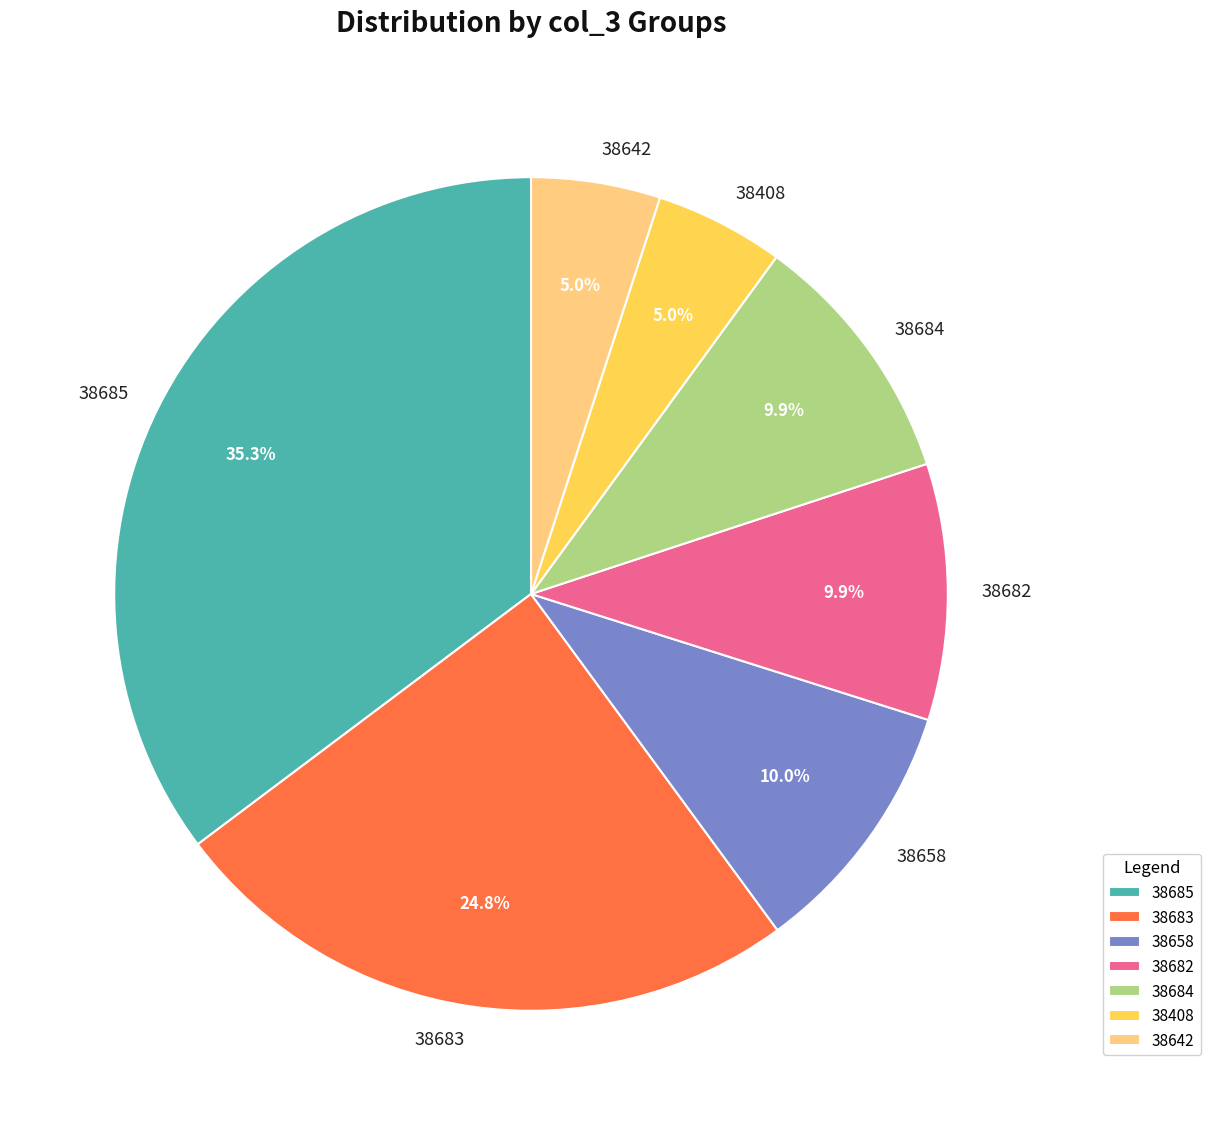

Which slice is the largest?

38685